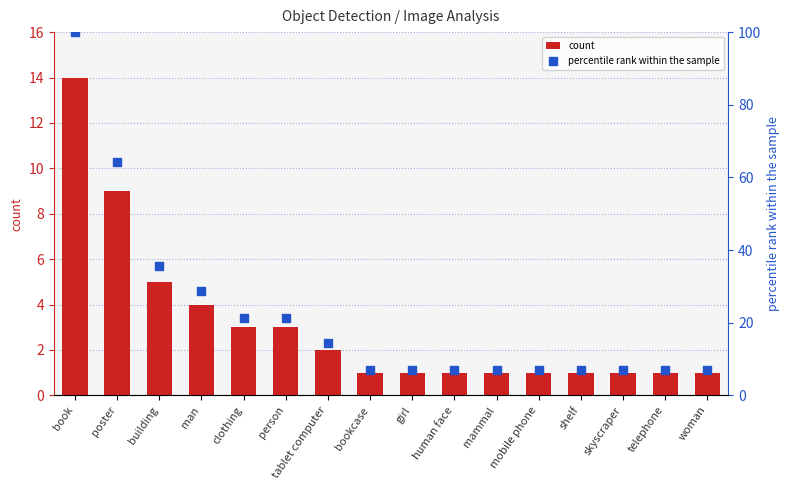

At which category is the sum across all series the highest?

book